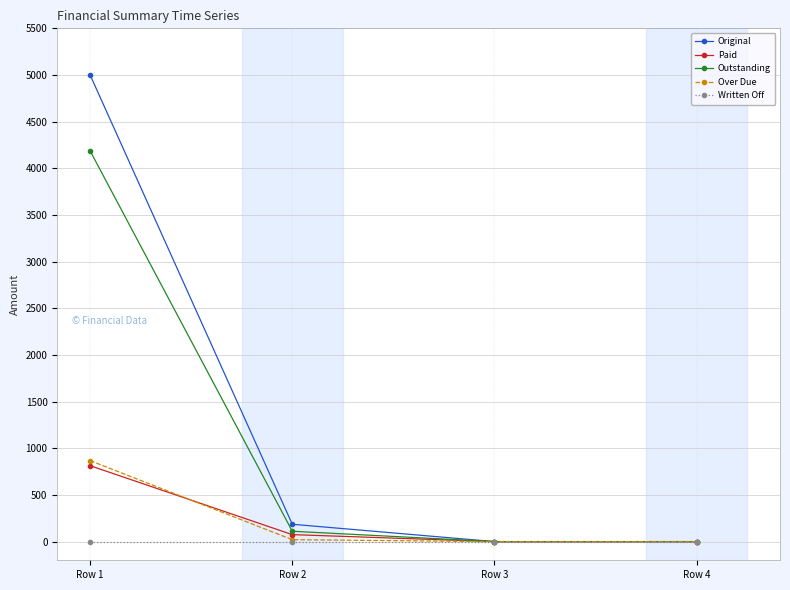

What value does the Outstanding series have at Row 1?

4186.5